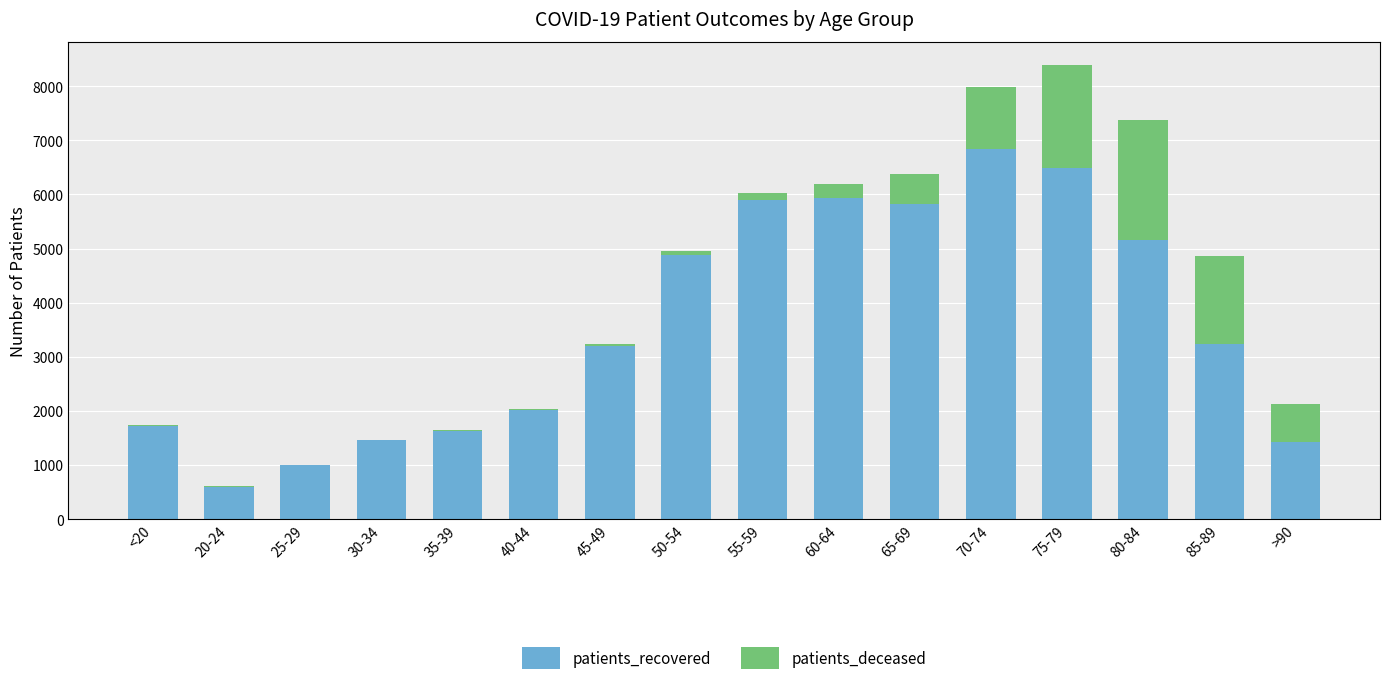

What is the sum of all patients_recovered values?

57311